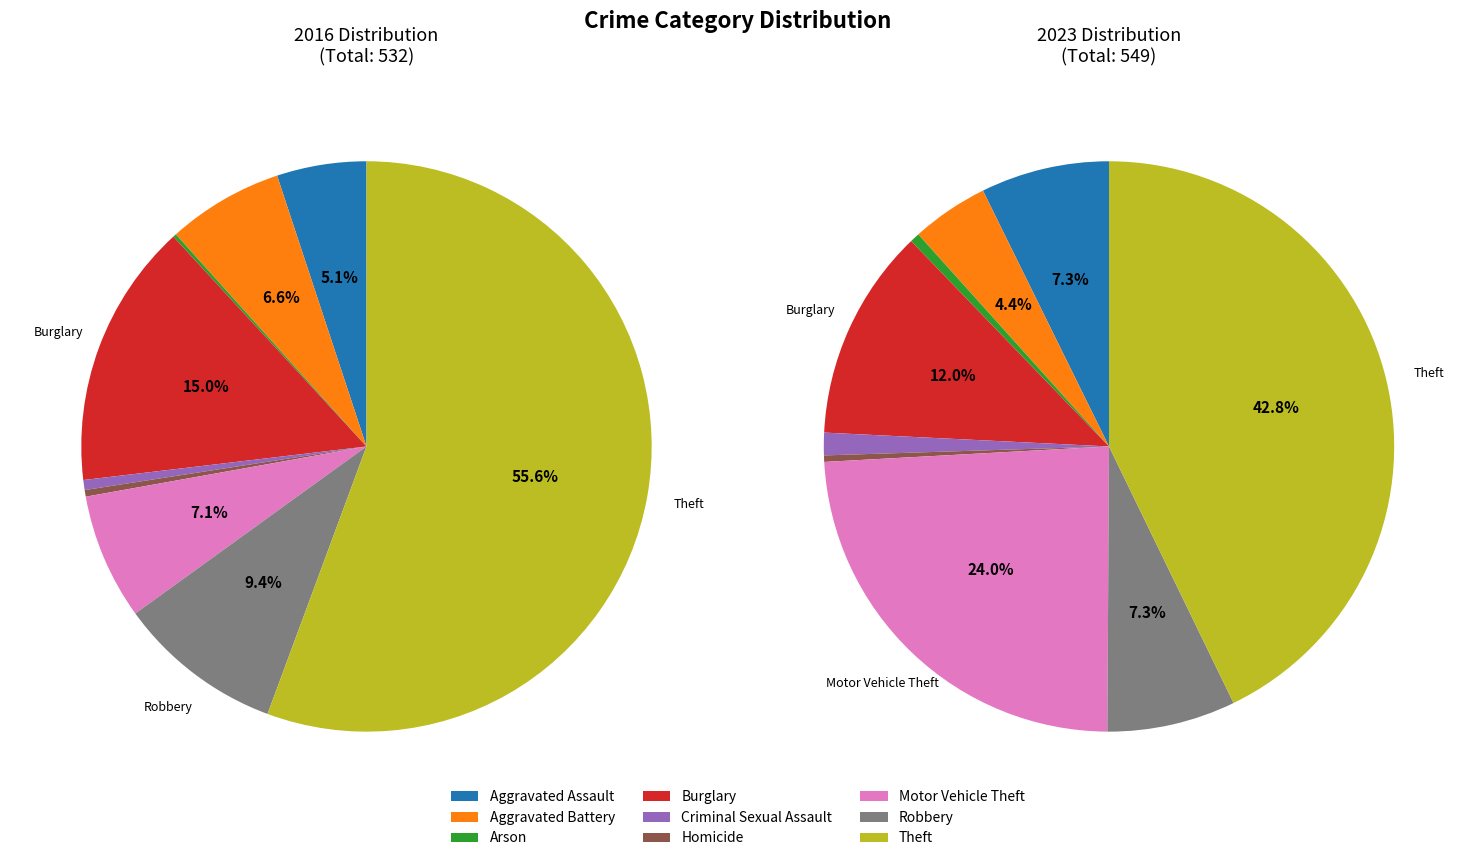

Rank the series at 4 from highest to lowest value.

values_2023, values_2016